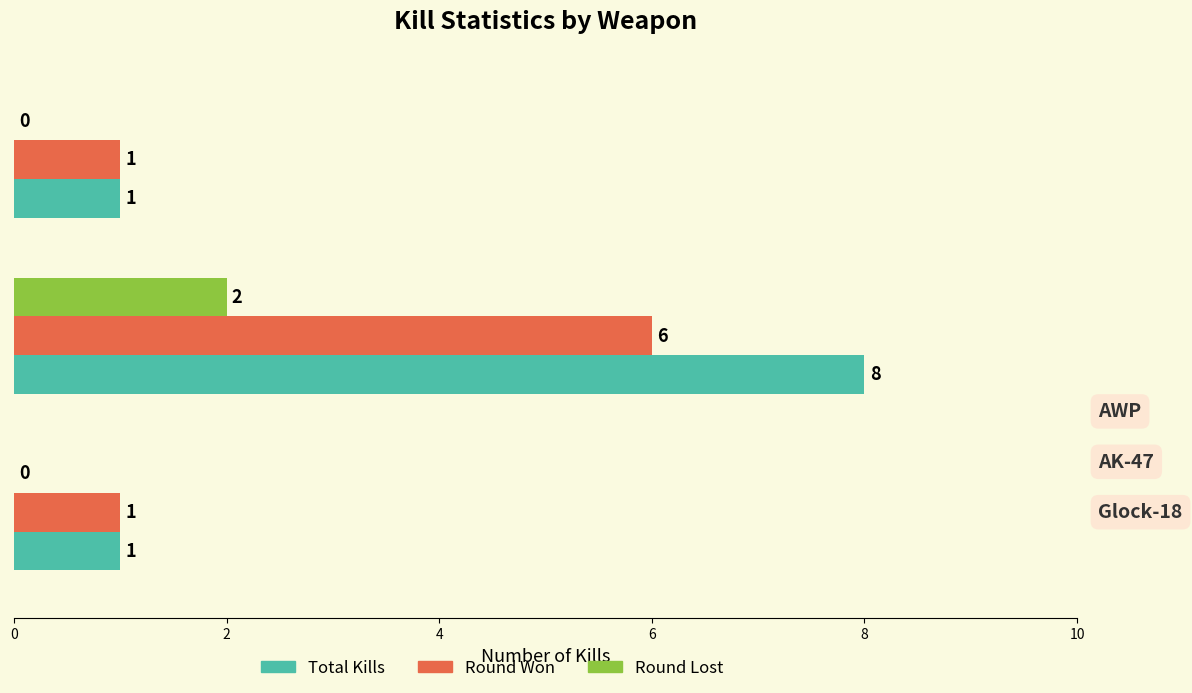

Which series has the largest total across all categories?

Total Kills